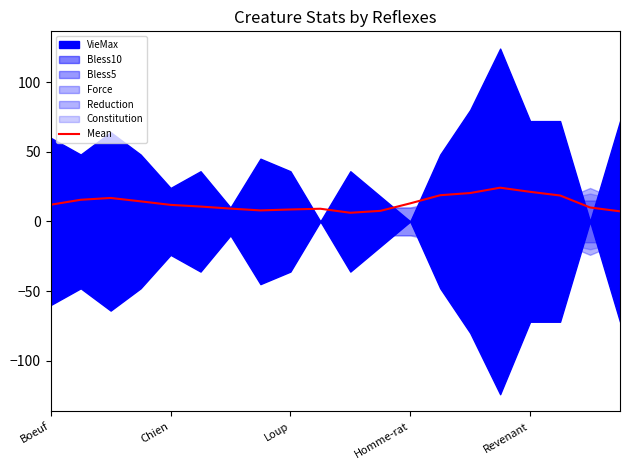

What value does the Mean series have at Revenant?

21.2